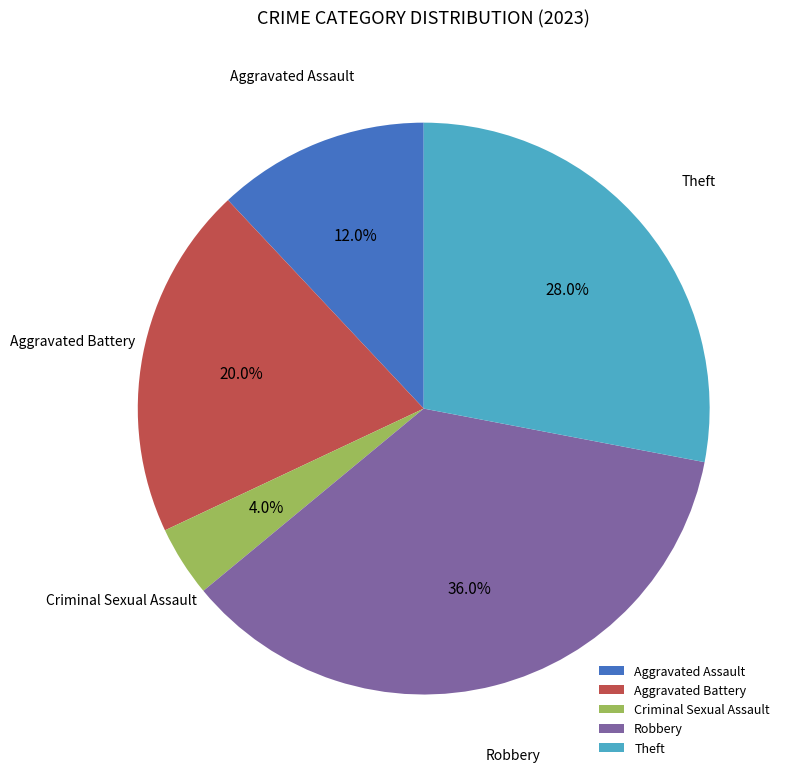

Does Theft account for over 50% of the chart?

No